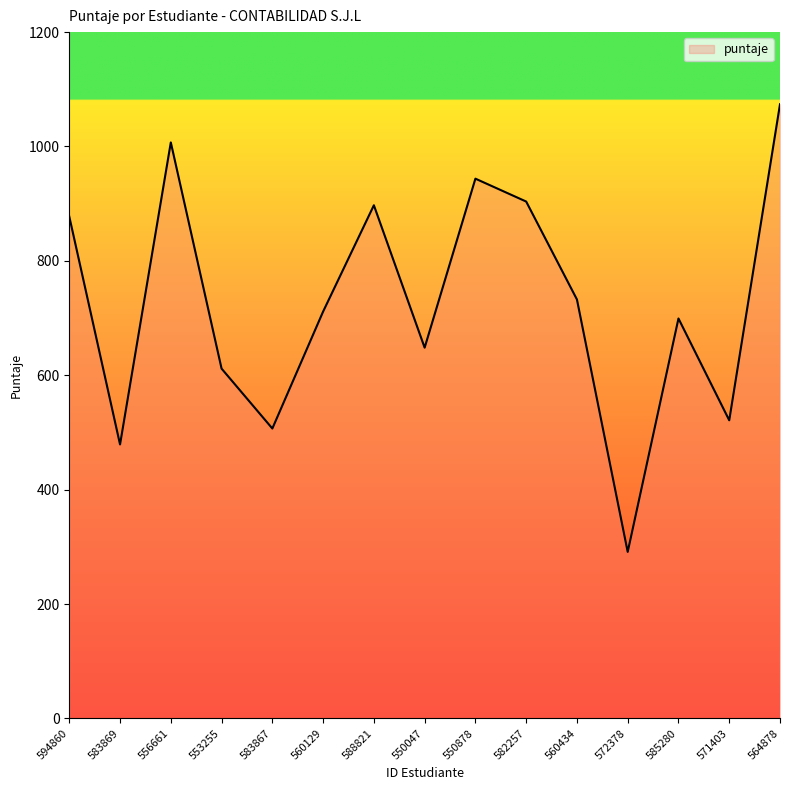

What is the sum of the values at 588821 and 550878?

1841.0